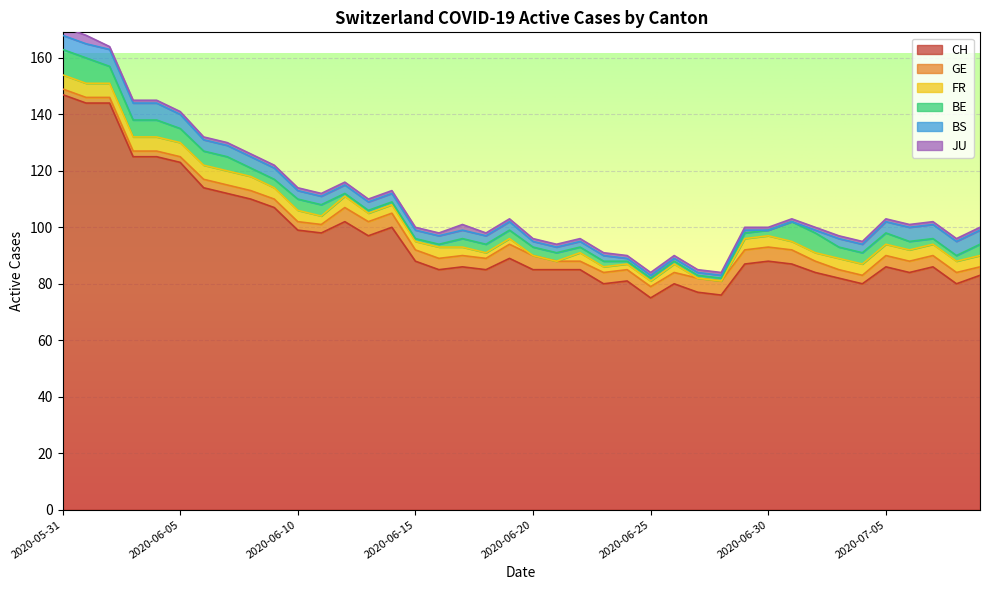

Is the value of GE at 2020-07-07 greater than the value of BS at 2020-06-16?

Yes